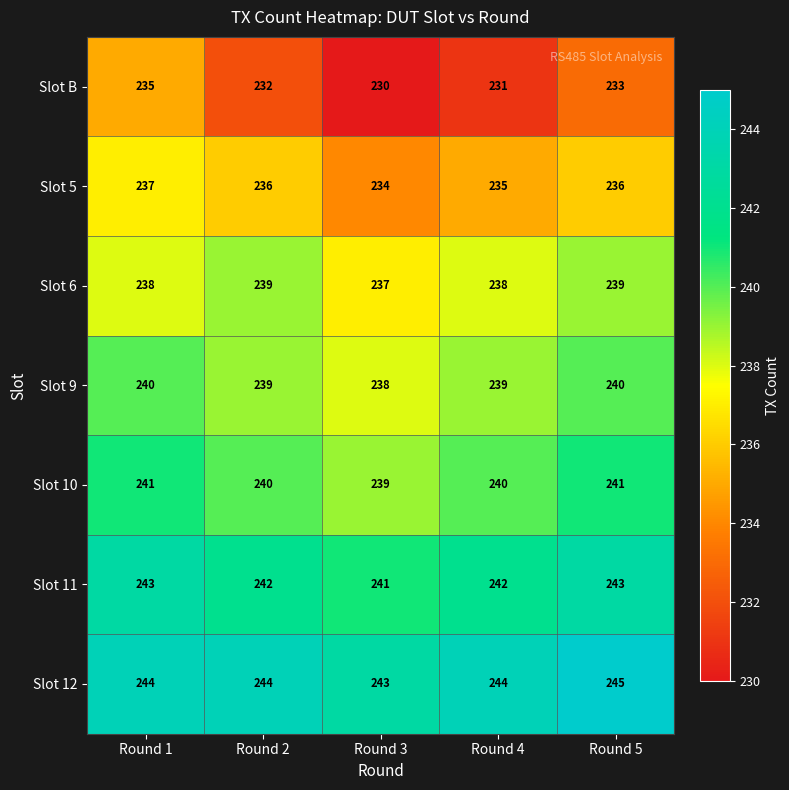

At which category is the sum across all series the highest?

Round 1